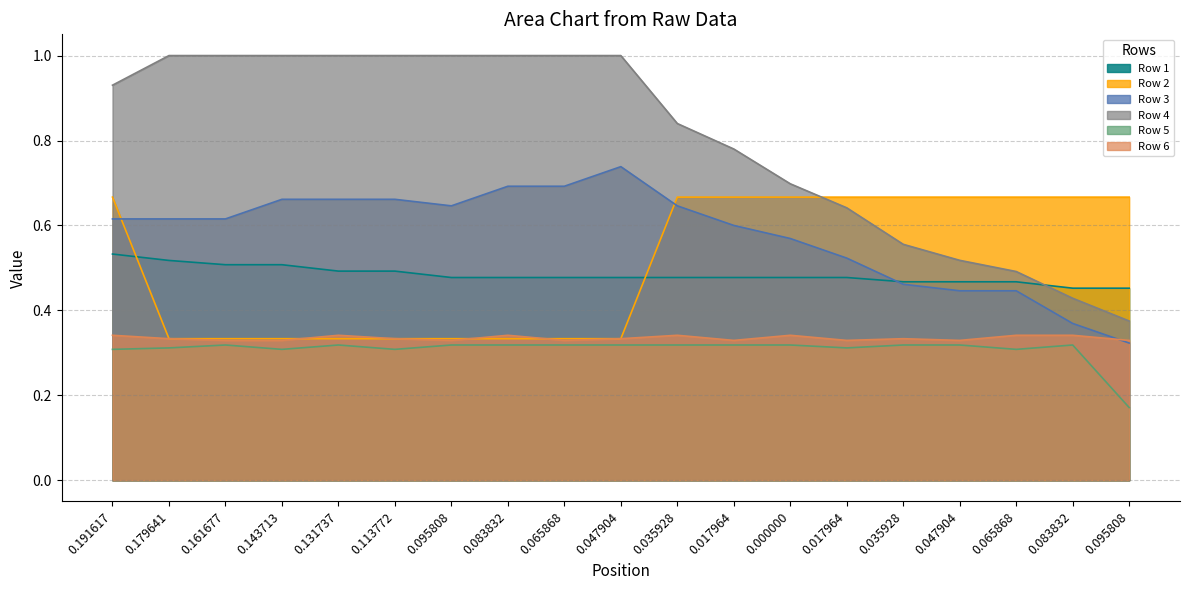

Rank the series by their maximum value, from highest to lowest.

Row 4, Row 3, Row 2, Row 1, Row 6, Row 5